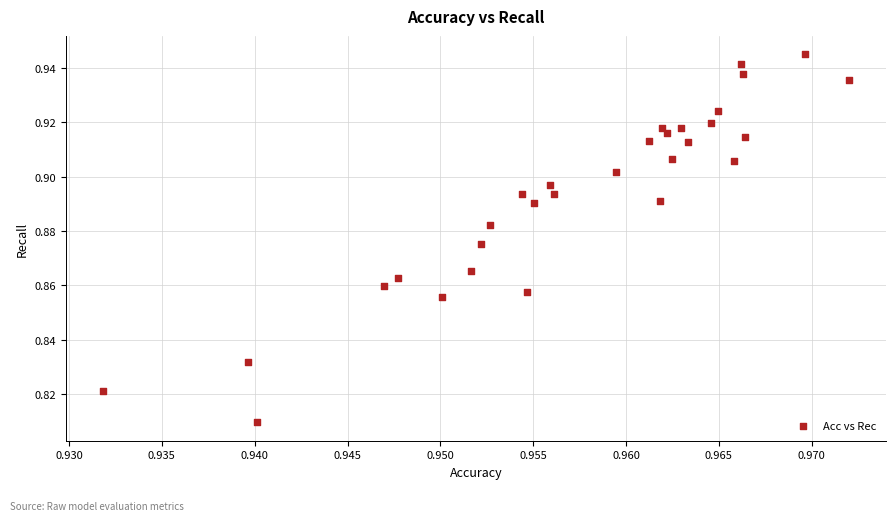

How many points are shown in the scatter plot?

30